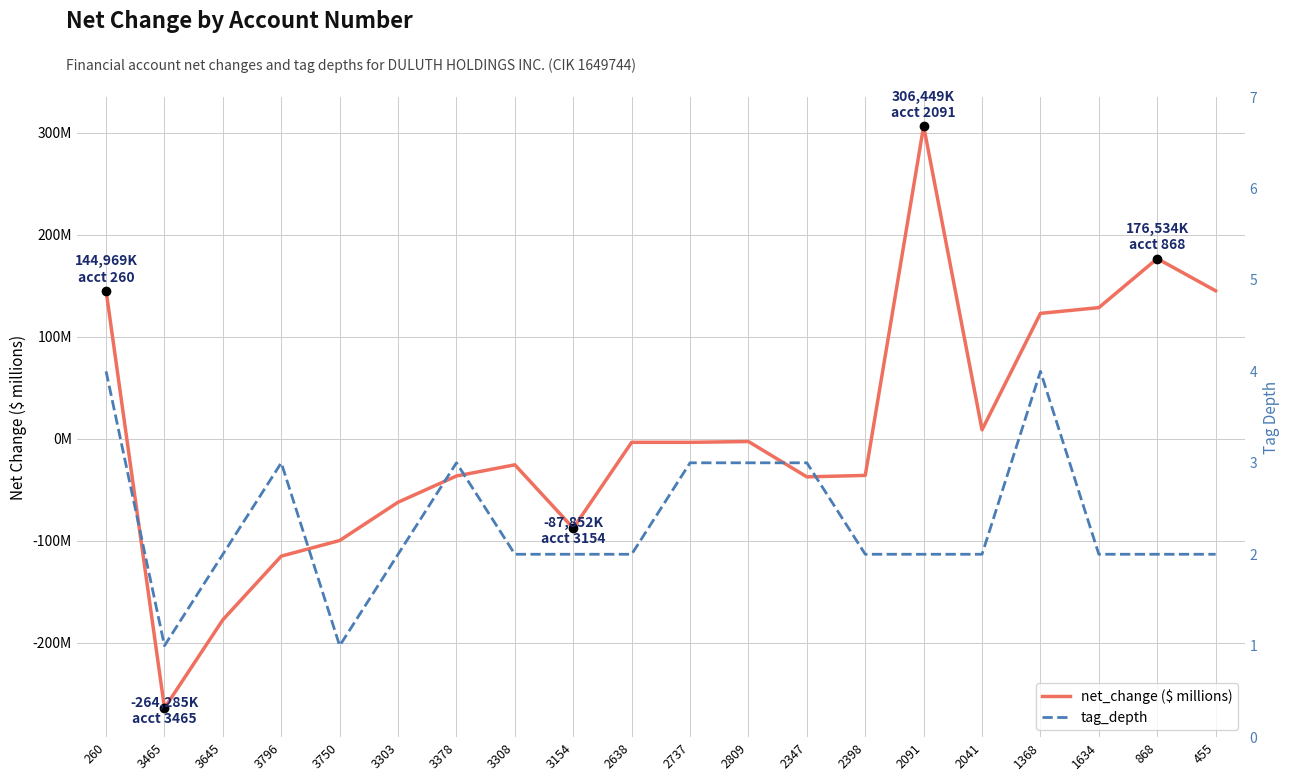

How many lines are shown in the chart?

2